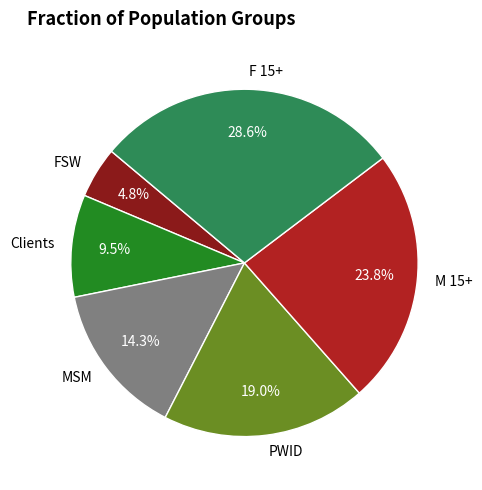

What is the ratio of the value at M 15+ to the value at Clients?

2.5